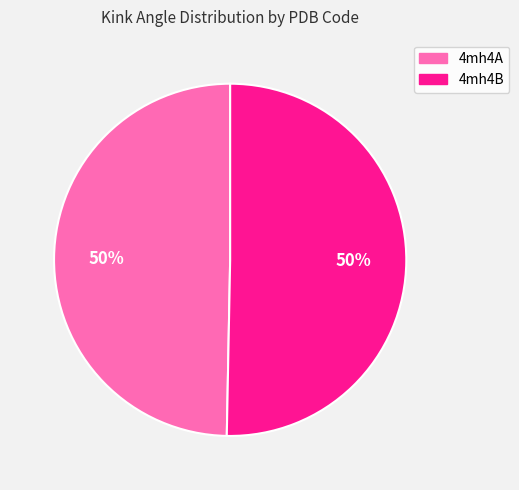

True or false: 4mh4B accounts for 44% of the total.

False